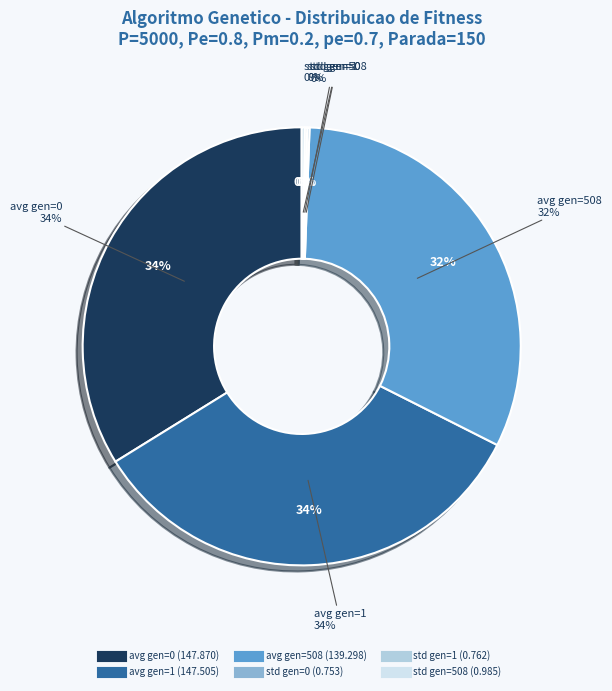

Approximately how many times larger is the value at avg gen=1 compared to avg gen=0?

1.0